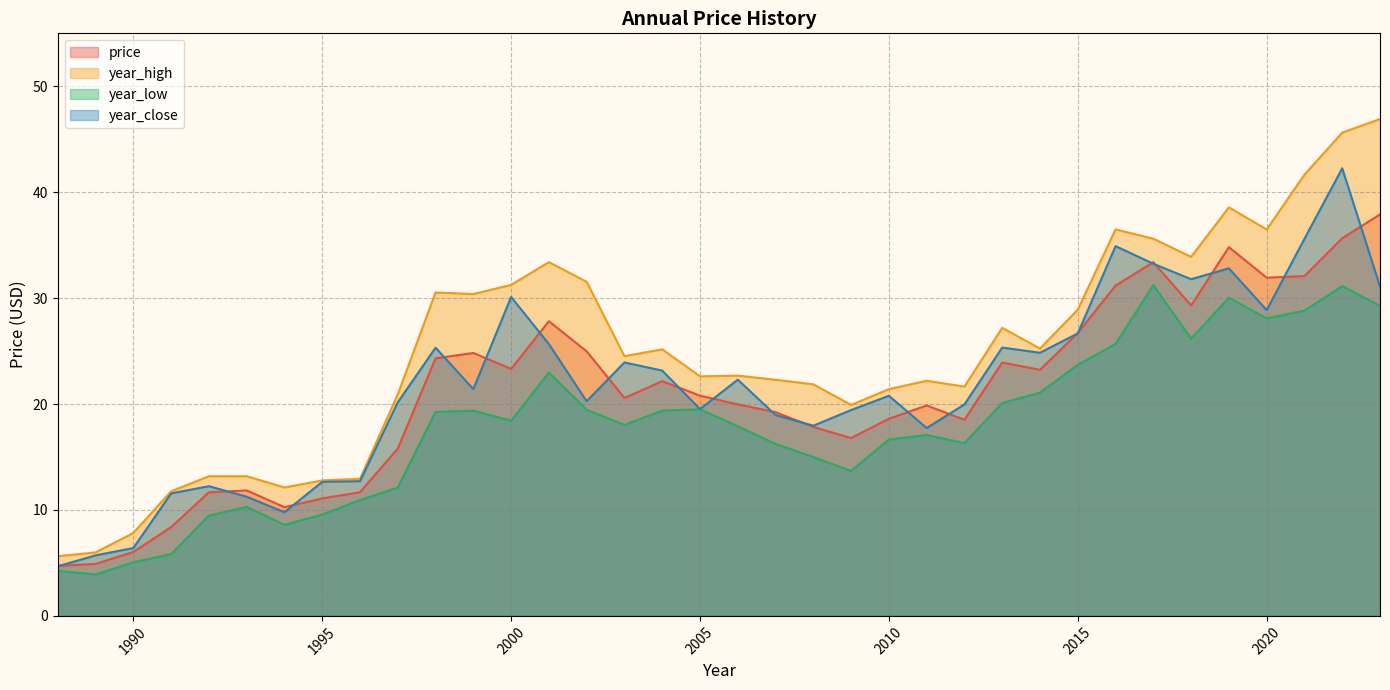

The value of year_low at 1997 is 12.1. True or false?

True